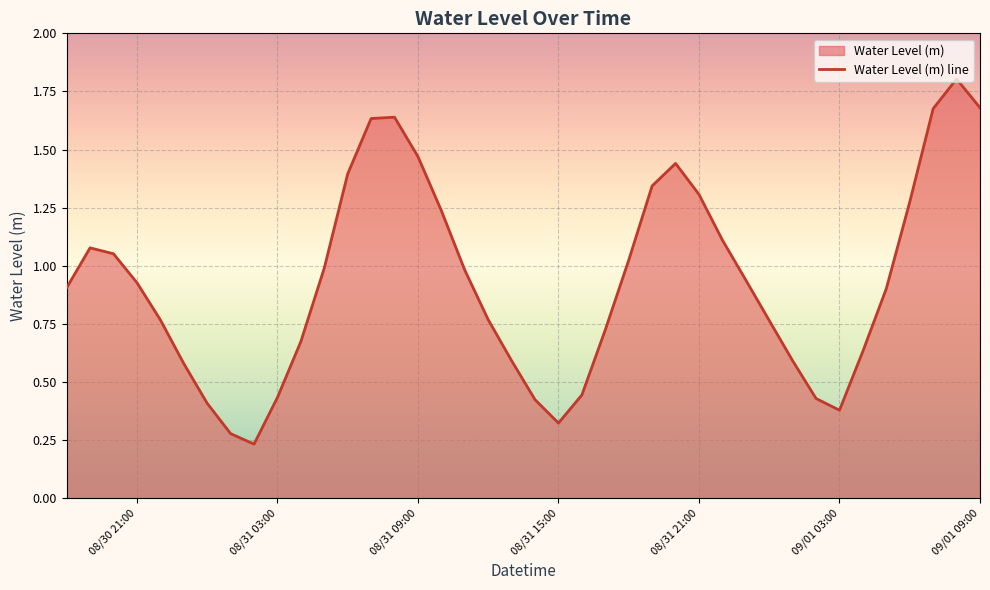

What is the smallest value displayed?

0.2